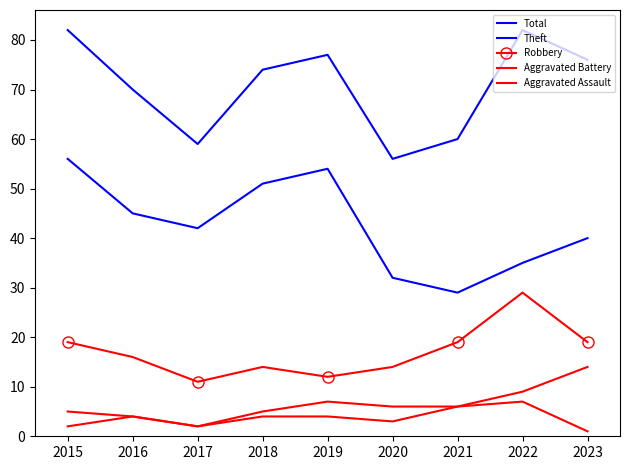

Reading left to right, what are all the values shown in this chart?

Total: 82	70	59	74	77	56	60	82	76
Theft: 56	45	42	51	54	32	29	35	40
Robbery: 19	16	11	14	12	14	19	29	19
Aggravated Battery: 5	4	2	5	7	6	6	9	14
Aggravated Assault: 2	4	2	4	4	3	6	7	1